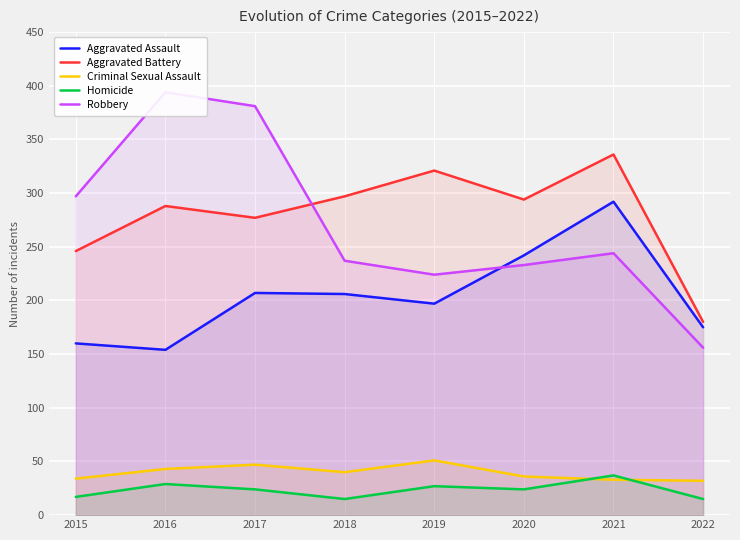

How many data points in Criminal Sexual Assault are above 40?

3